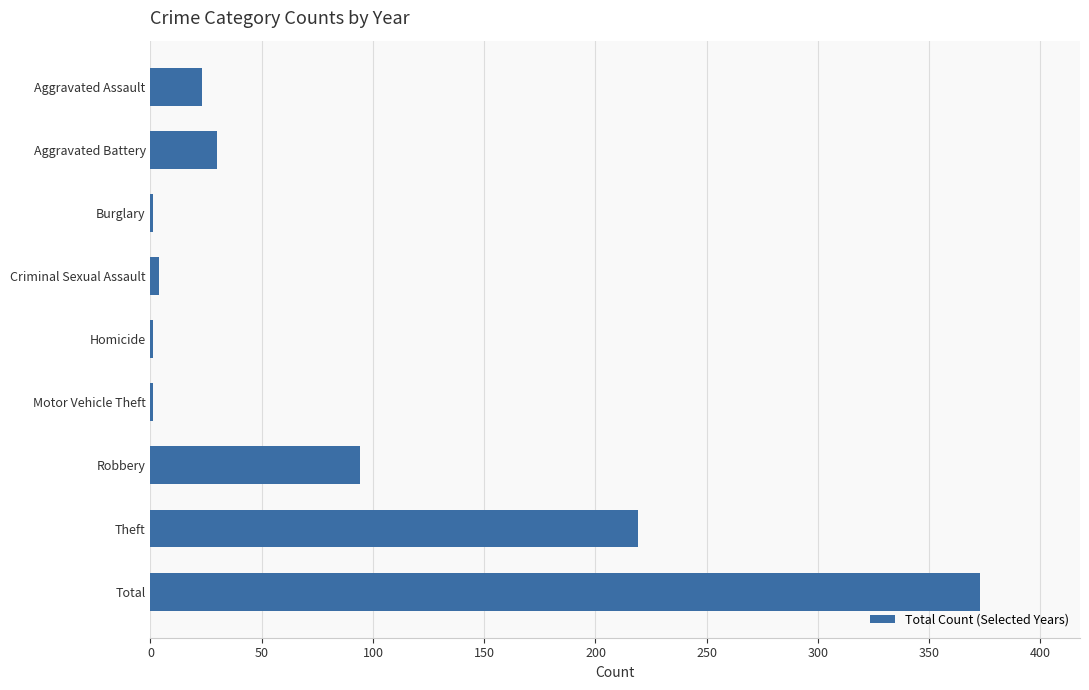

Where is the data nearest to the value 187?

Theft